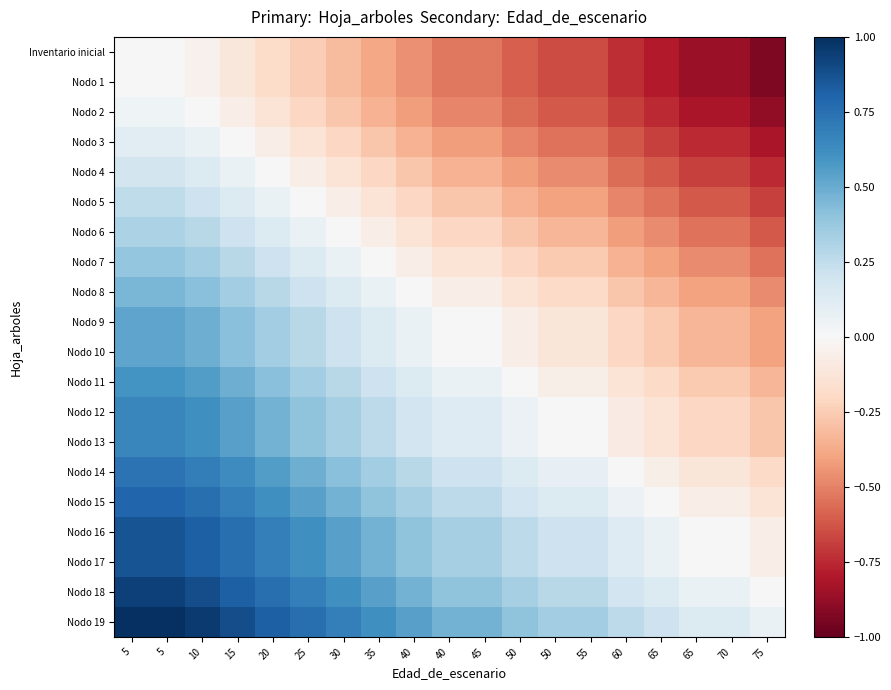

What is the spread (max minus min) of values at 25?

1.0